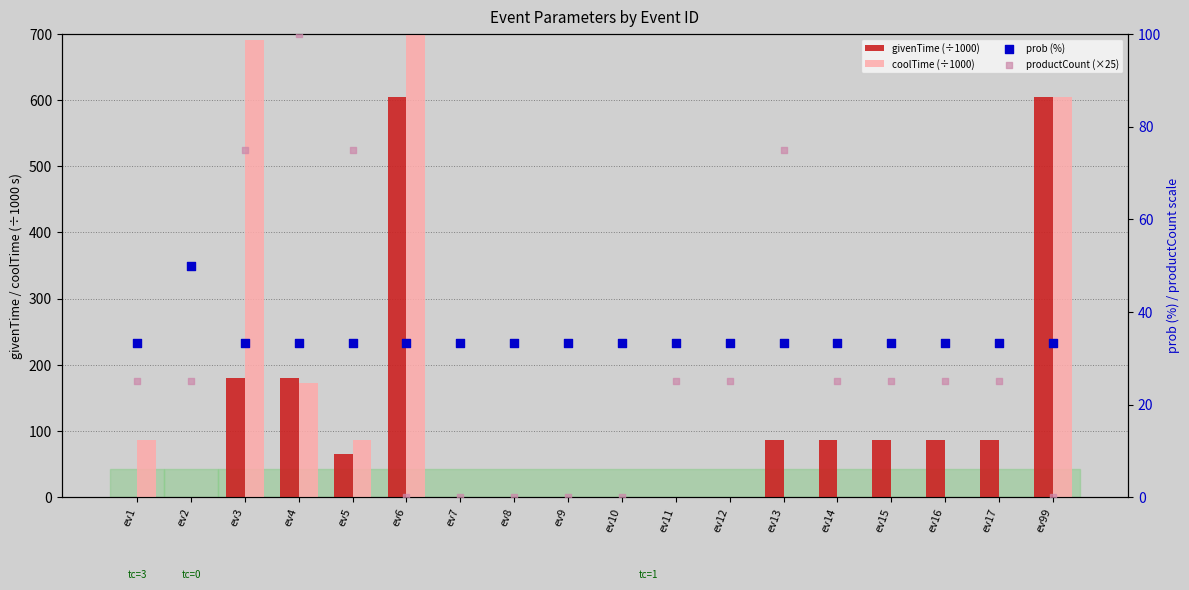

What are all the series names shown in the legend?

givenTime (÷1000), coolTime (÷1000), prob (%), productCount (×25)